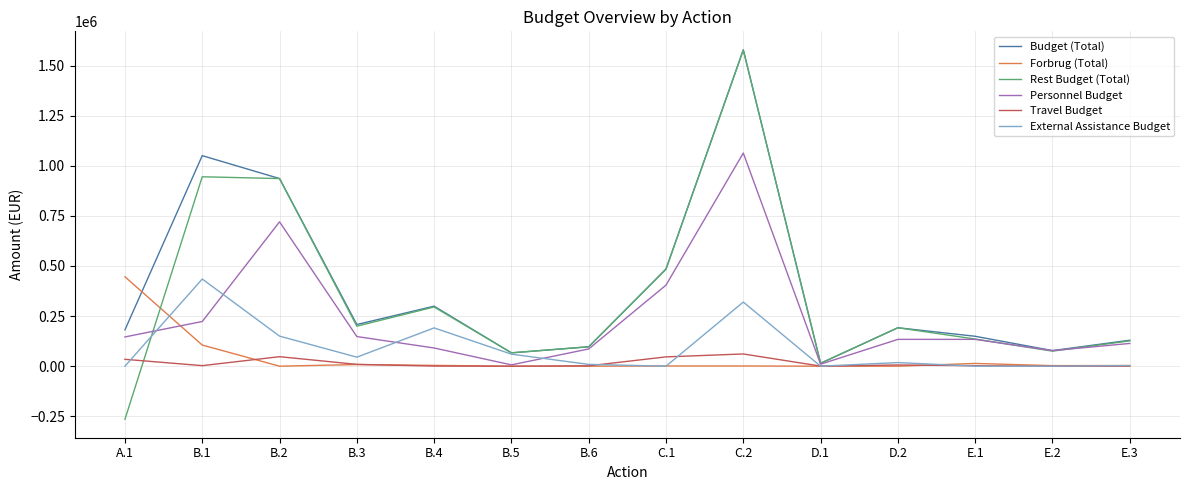

At which category is the sum across all series the highest?

C.2